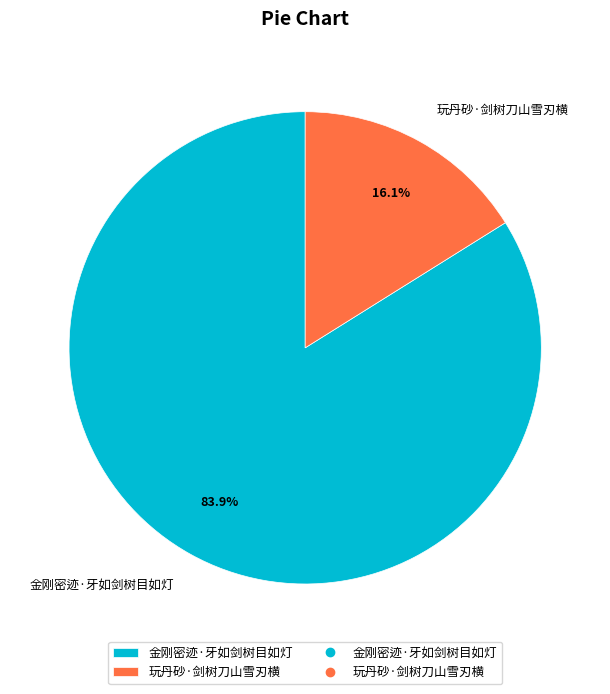

Approximately how many times larger is the value at 金刚密迹·牙如剑树目如灯 compared to 玩丹砂·剑树刀山雪刃横?

5.2